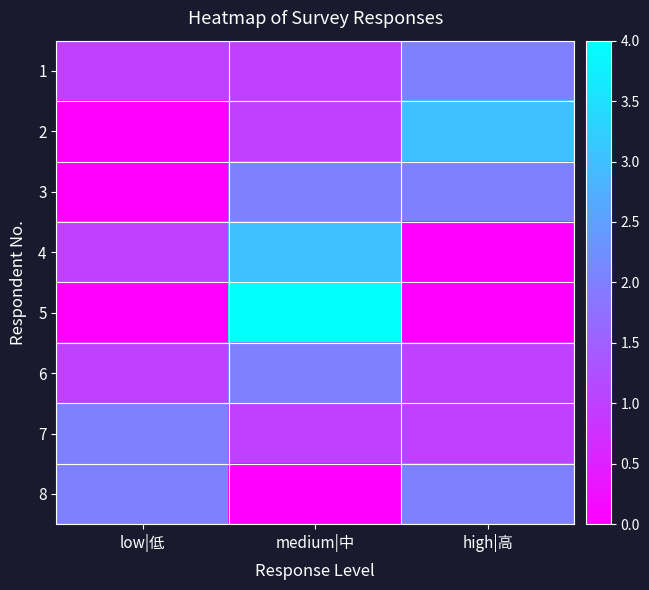

What is the total value across all series at high|高?

11